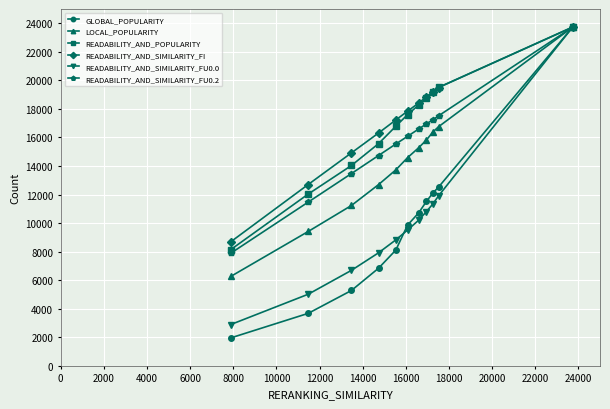

Which series has the widest spread of values?

GLOBAL_POPULARITY